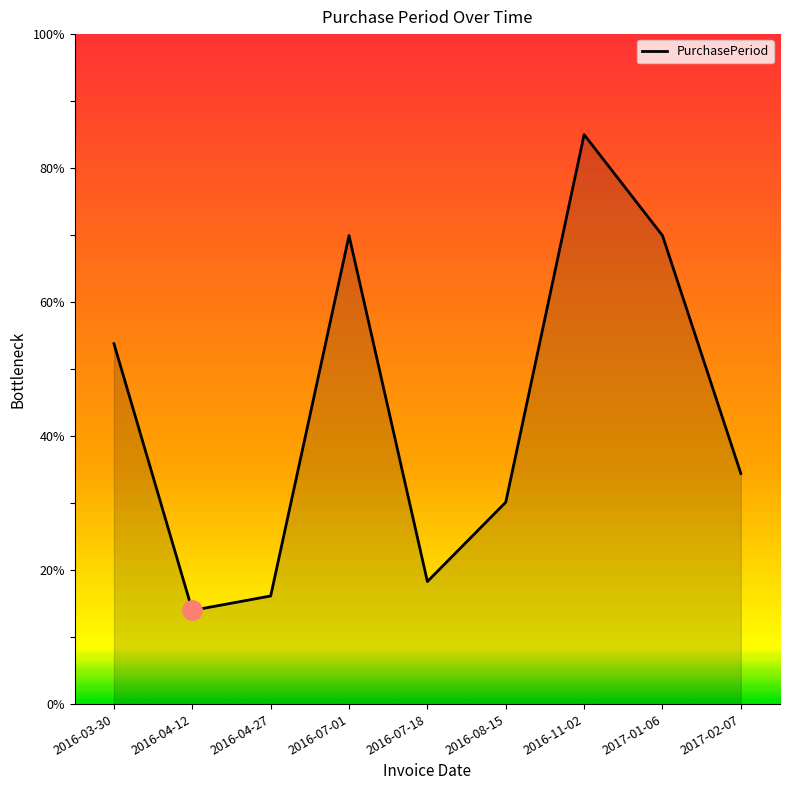

True or false: the data shows 58.9 at 2016-11-02.

False